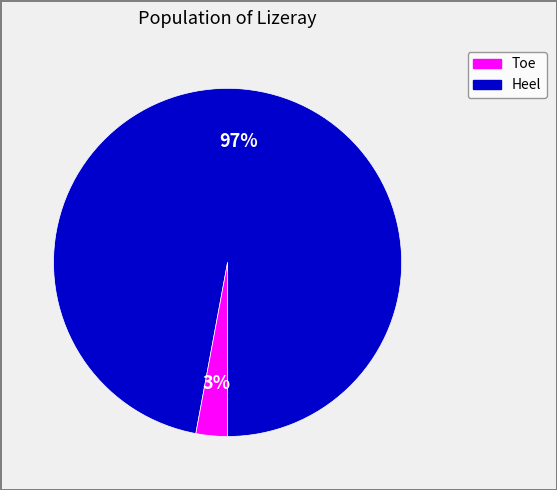

To the nearest percent, what is the average slice percentage?

50%